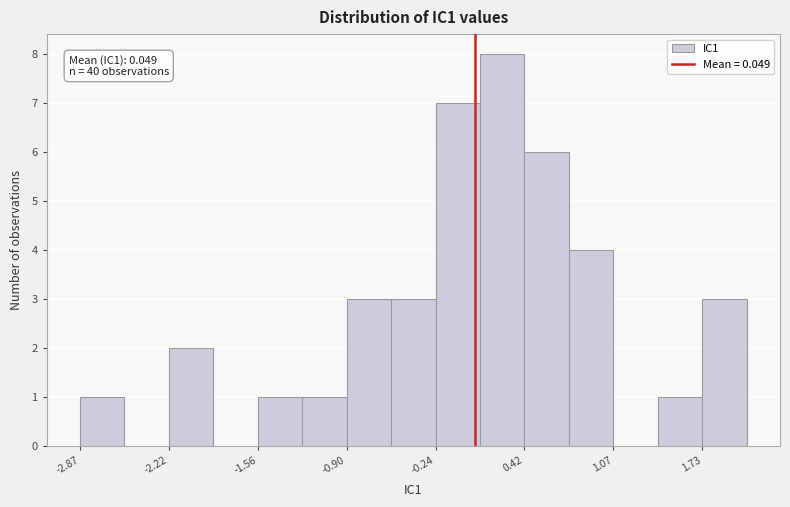

Around what value on the x-axis is the tallest bar? Give the approximate position of its centre, as read against the axis.

0.3